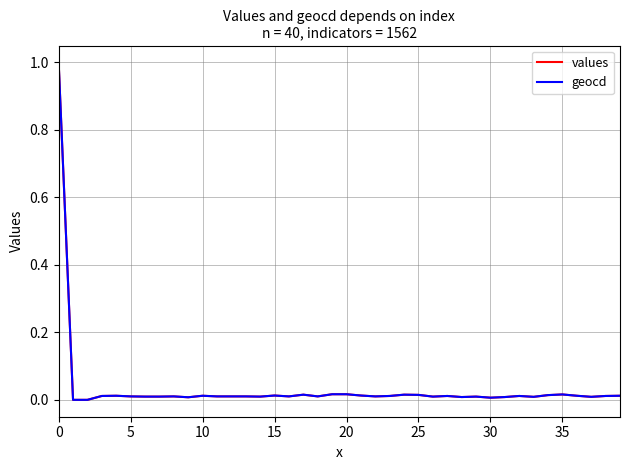

What are all the series names shown in the legend?

values, geocd